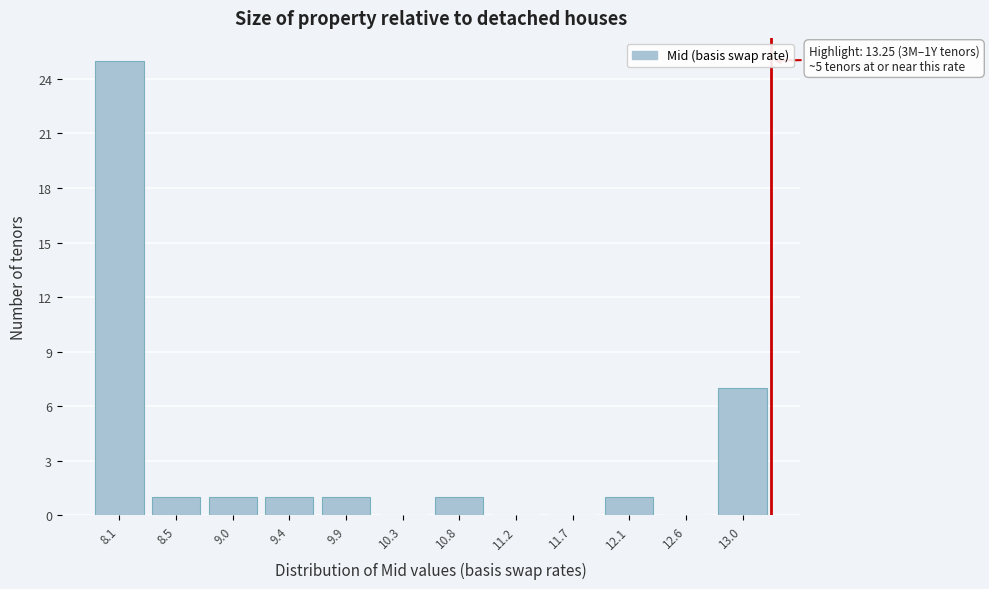

Over which range of the x-axis is the bar tallest?

7.90 to 8.30